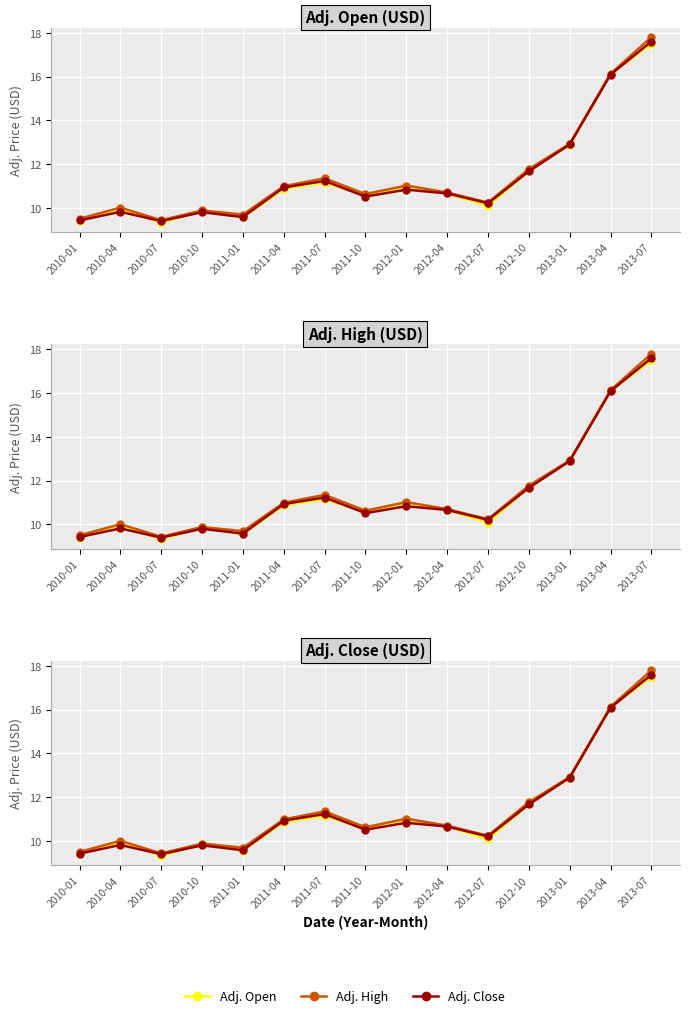

List the series in order of their peak value, highest first.

Adj. High, Adj. Close, Adj. Open